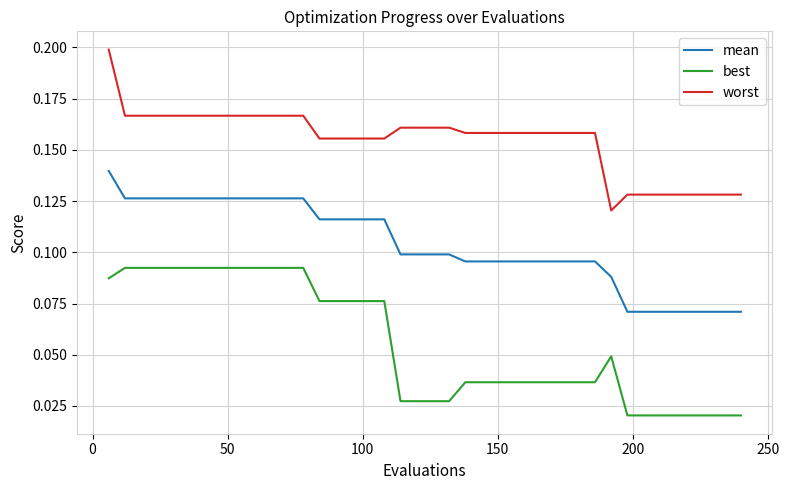

List the series in order of their overall mean, lowest first.

best, mean, worst